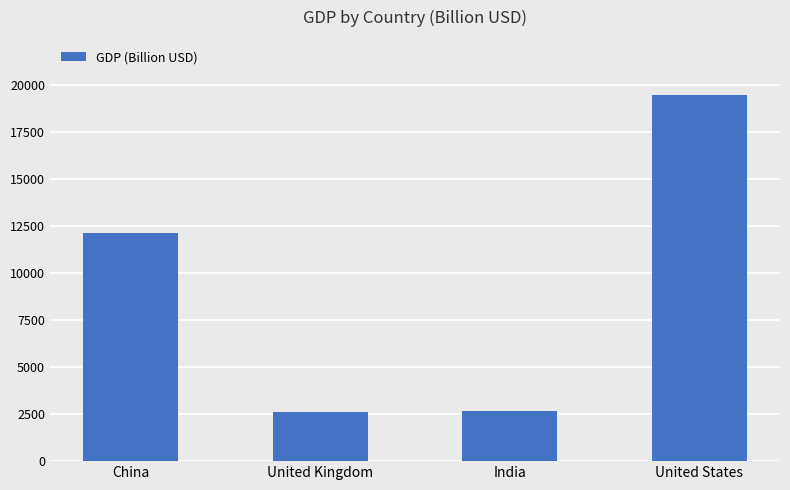

What is the sum of the values at United States and China?

31628.9